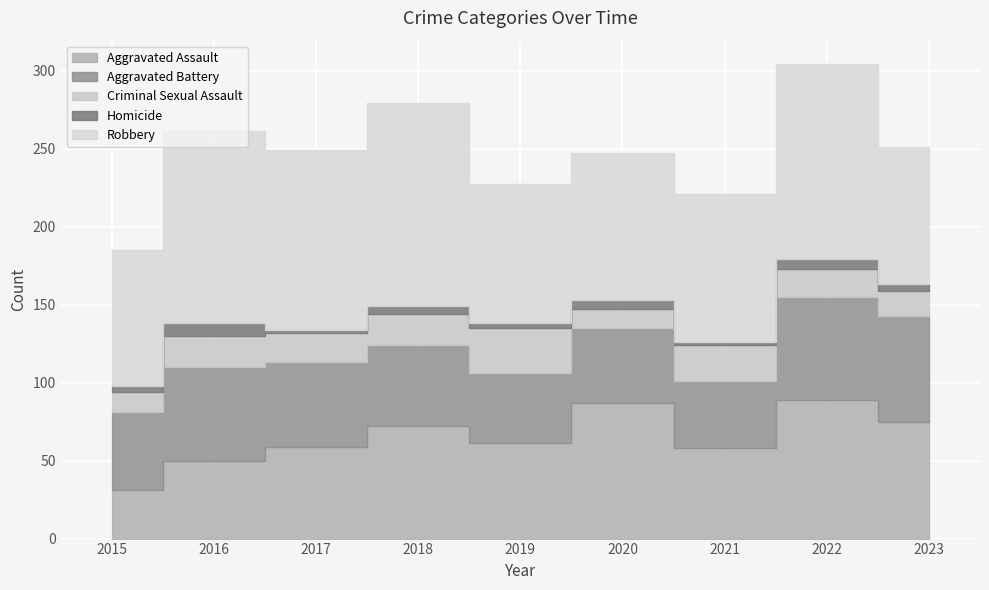

What is the difference between the maximum and second lowest values in the Aggravated Battery series?

23